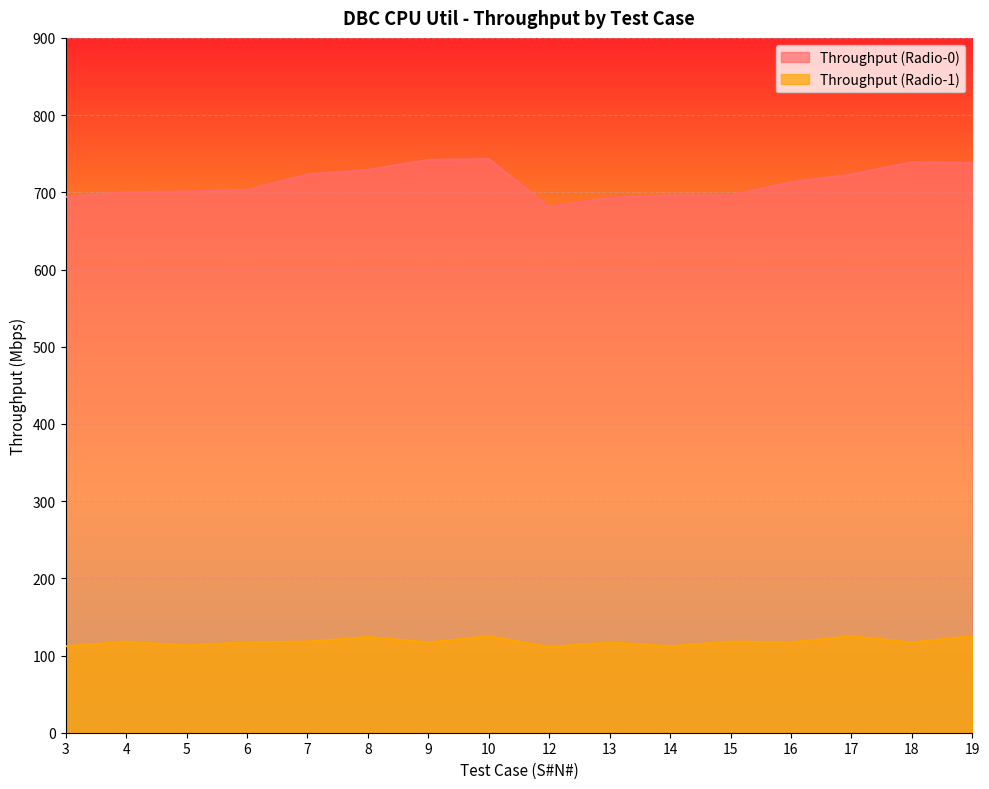

List the series in order of their overall mean, lowest first.

Throughput (Radio-1), Throughput (Radio-0)